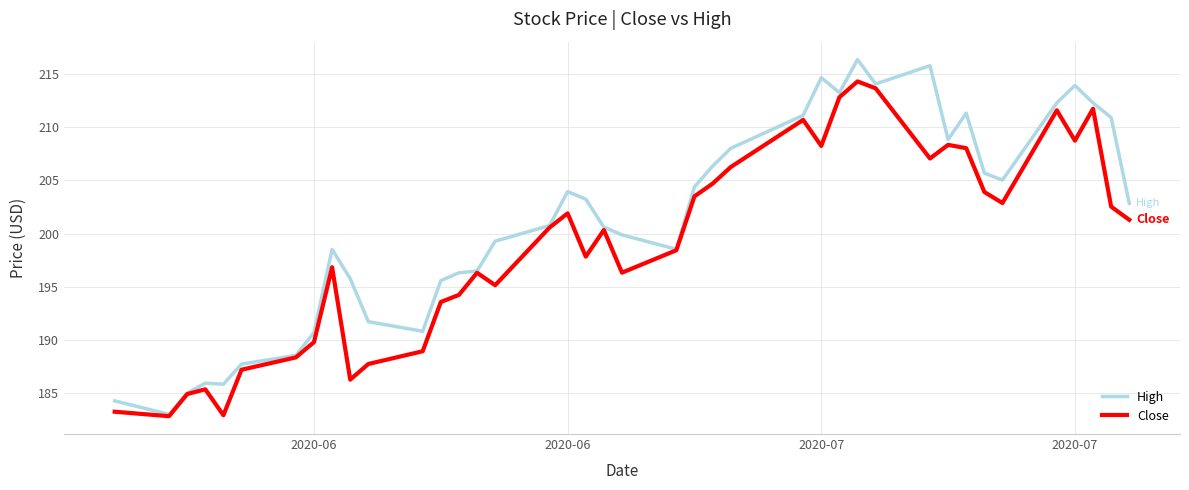

What is the smallest value displayed?

182.8